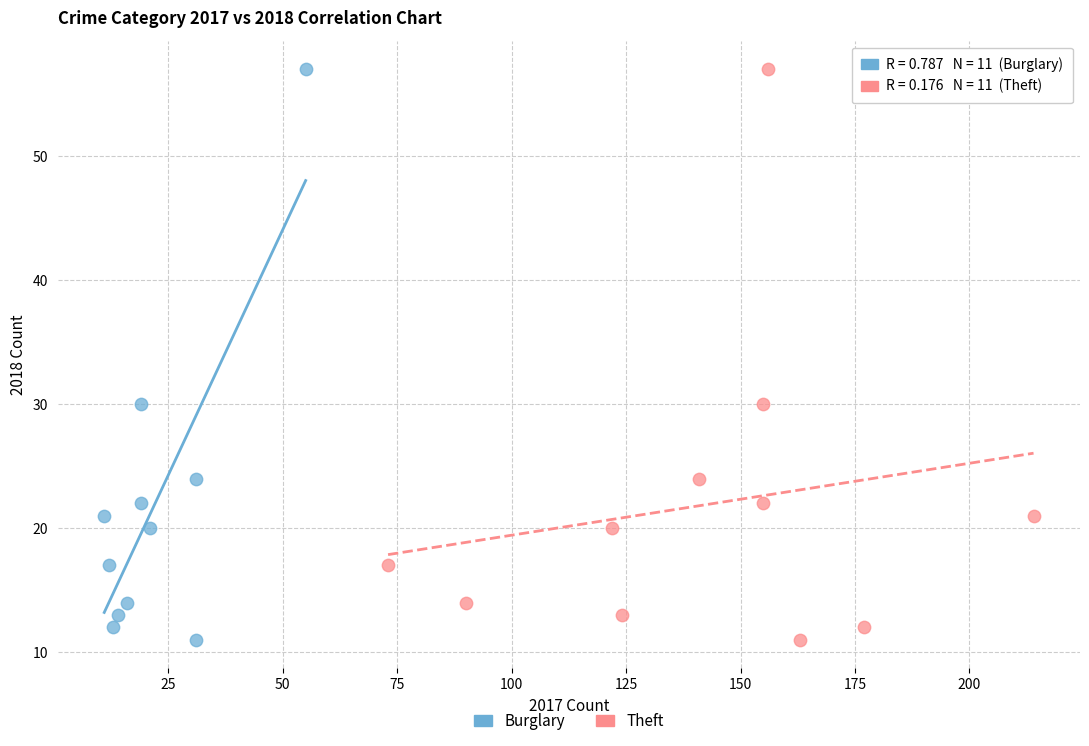

What are all the series names shown in the legend?

Burglary, Theft